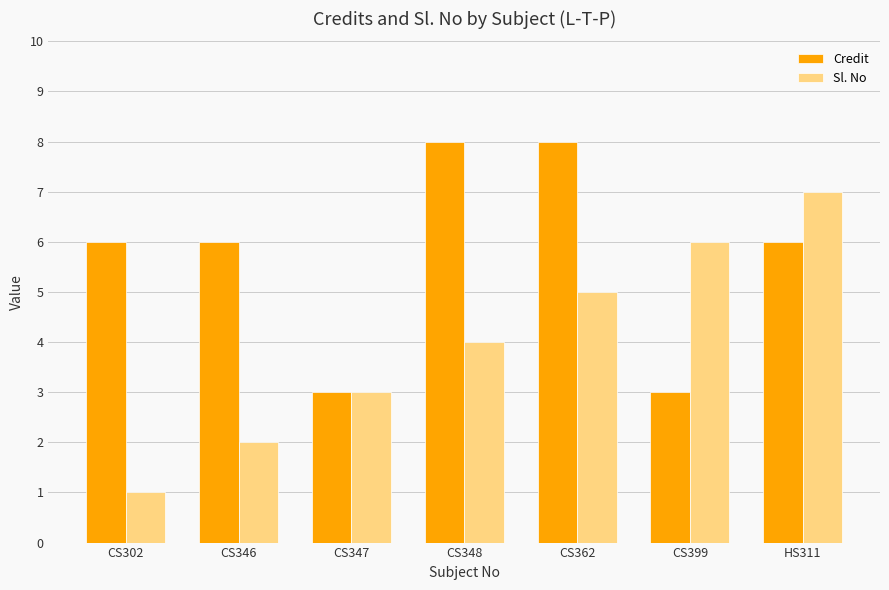

How many bars are there in total?

14